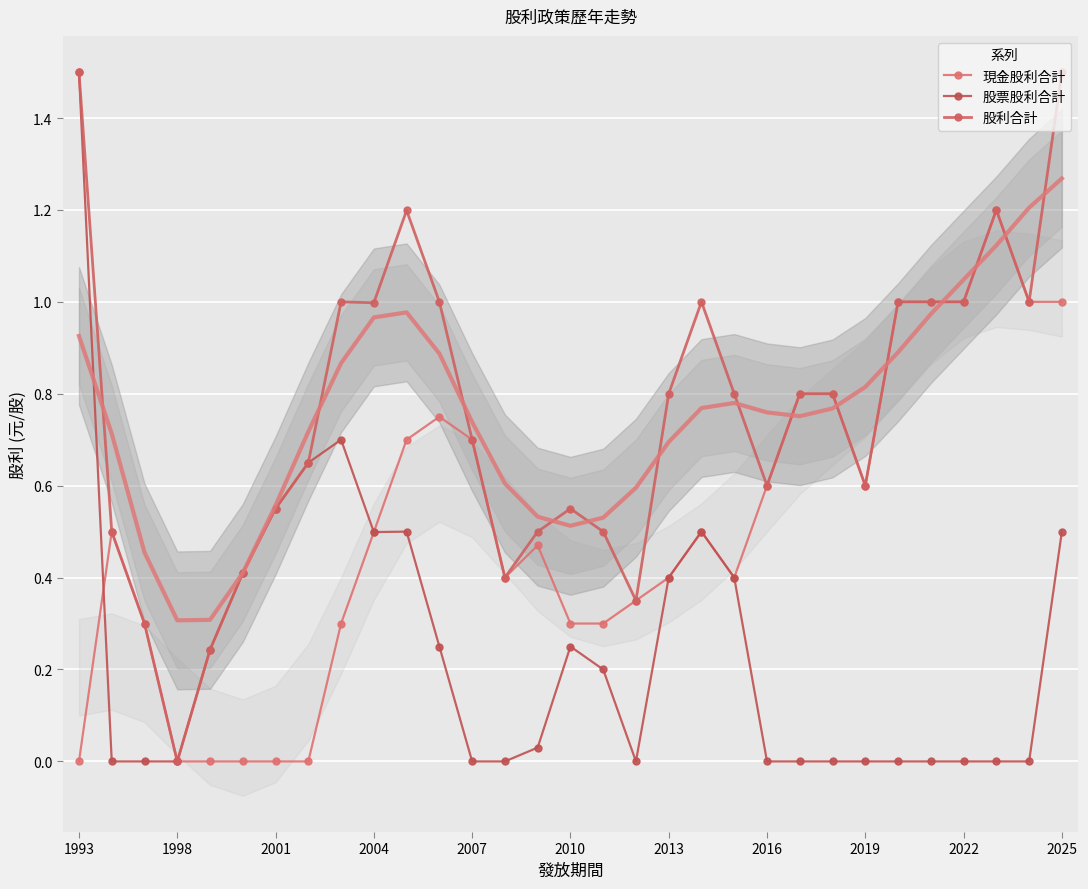

How many values in the 股票股利合計 series exceed 0?

16